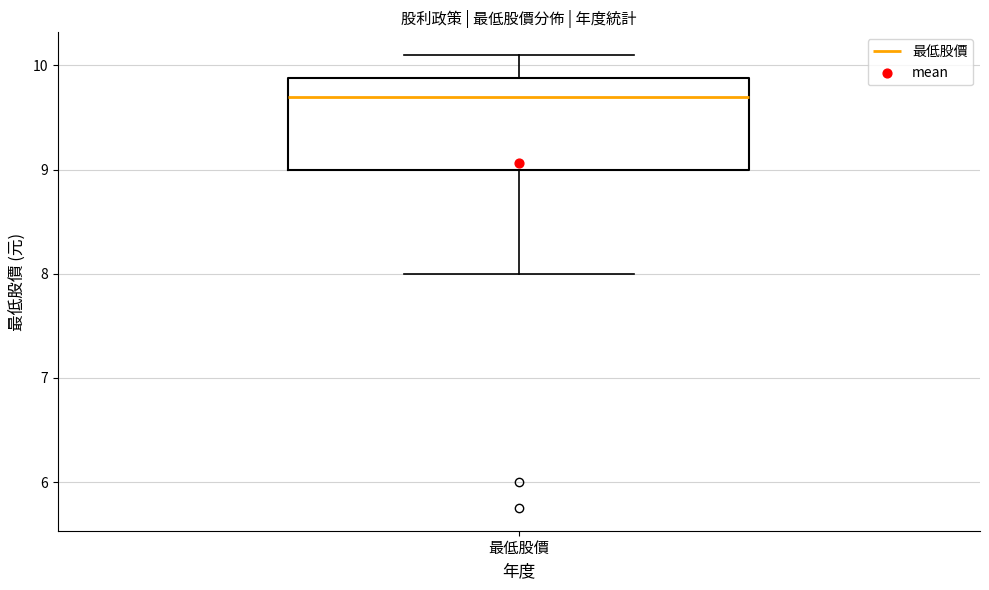

Transcribe this box plot: give where the median line is, the range the box spans, and where the two whiskers end, as read against the y-axis. The values are not printed on the chart, so give them approximately, as read against the axis.

median 9.7, box 9.0 to 9.9, whiskers 8.0 to 10.1